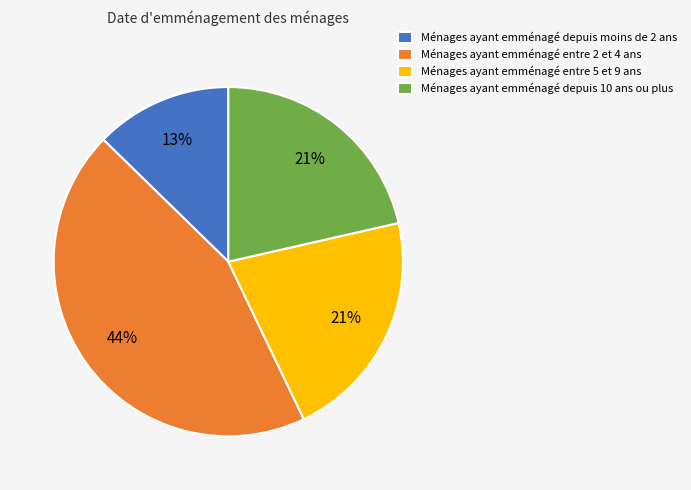

To the nearest percent, what is the average slice percentage?

25%